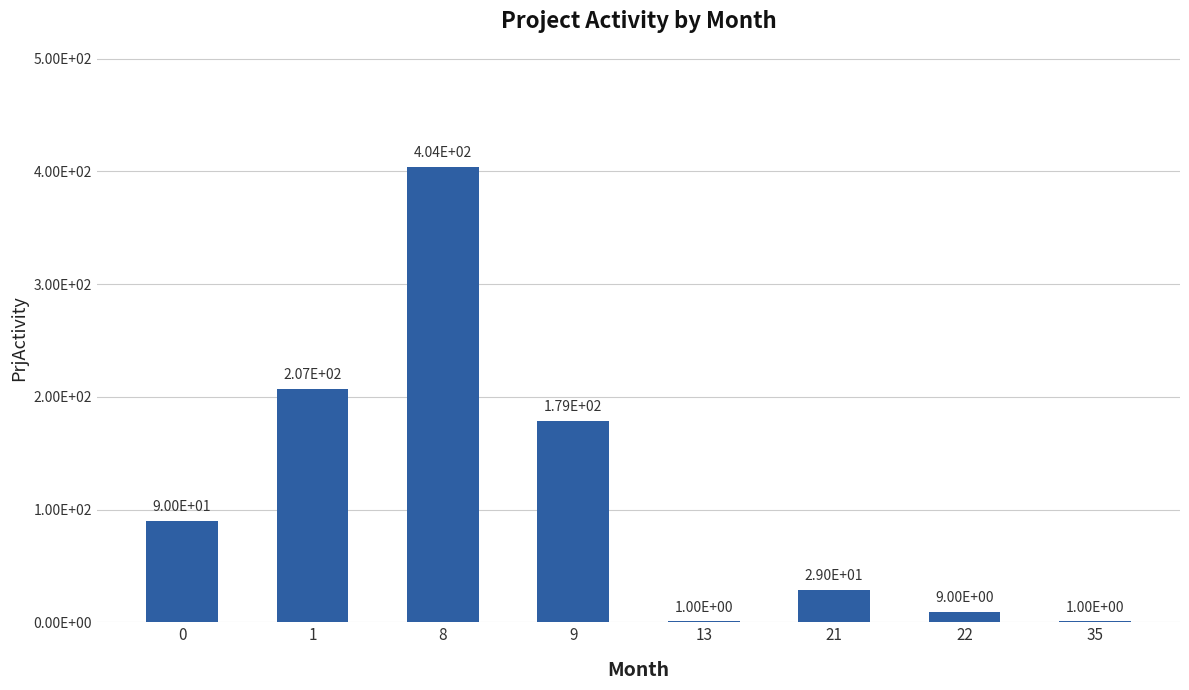

Are the bars horizontal?

No